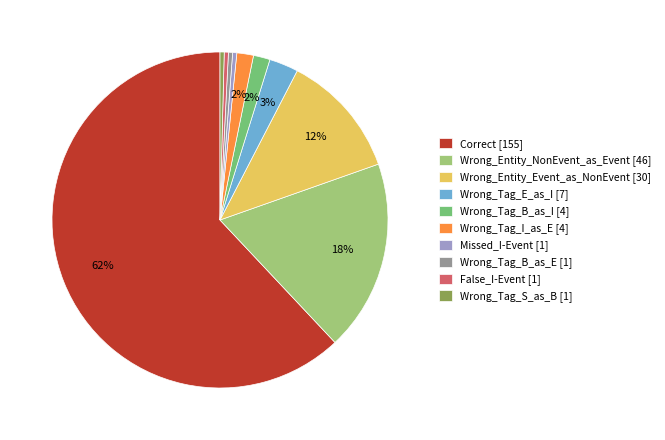

Does Wrong_Tag_I_as_E [4] account for over 50% of the chart?

No